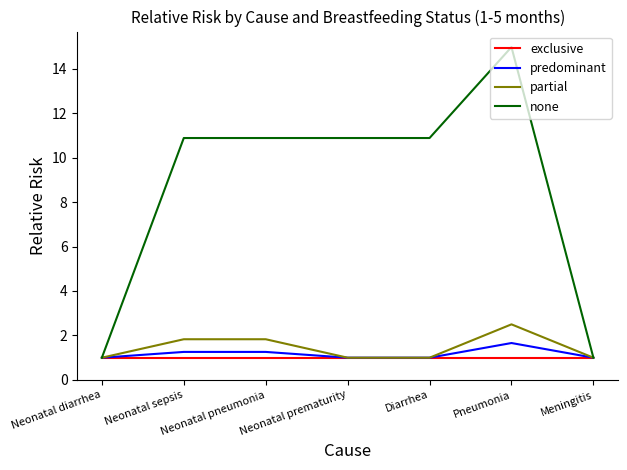

At which category does the chart reach its peak across all series?

Pneumonia